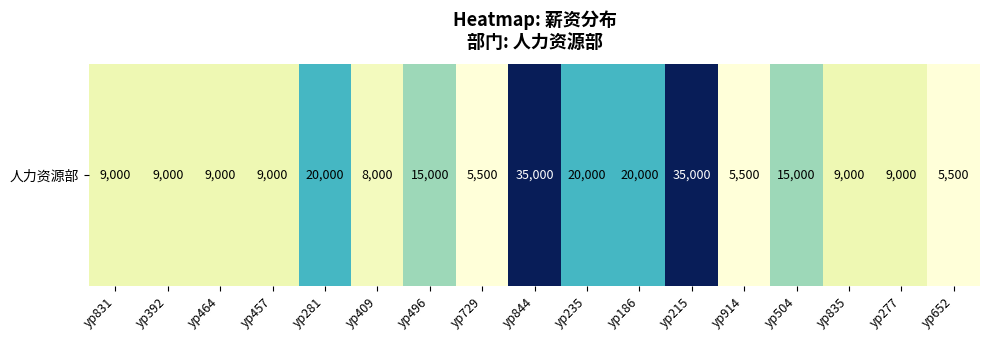

The chart shows a value of 9193 at yp729. True or false?

False